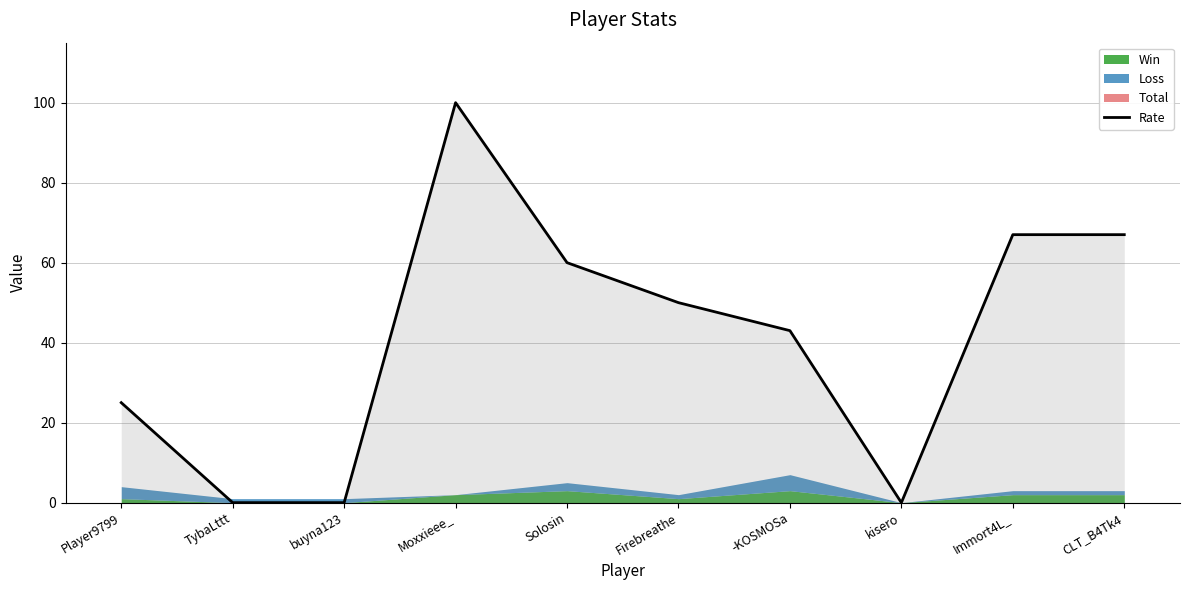

What is the value of the 10th point from the left?

67